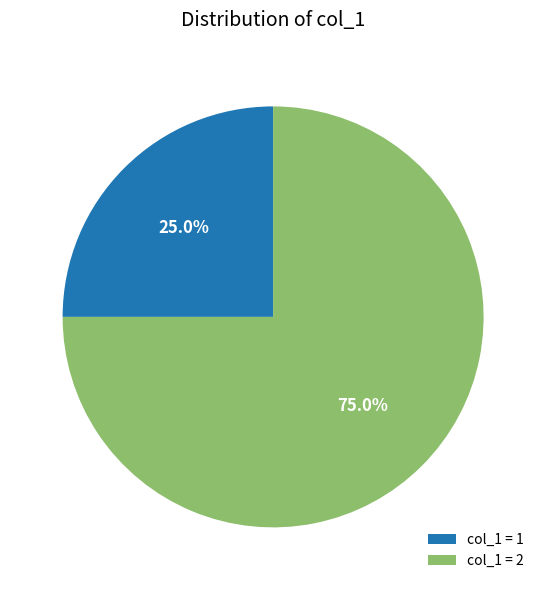

Rank the categories by value from lowest to highest.

col_1 = 1, col_1 = 2